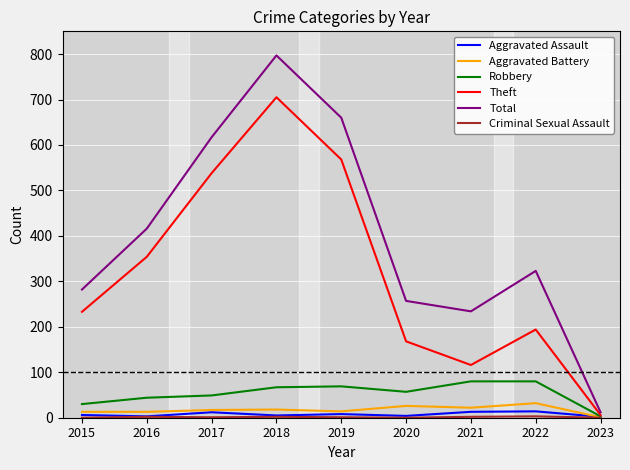

Which label corresponds to the largest value in the chart?

2018